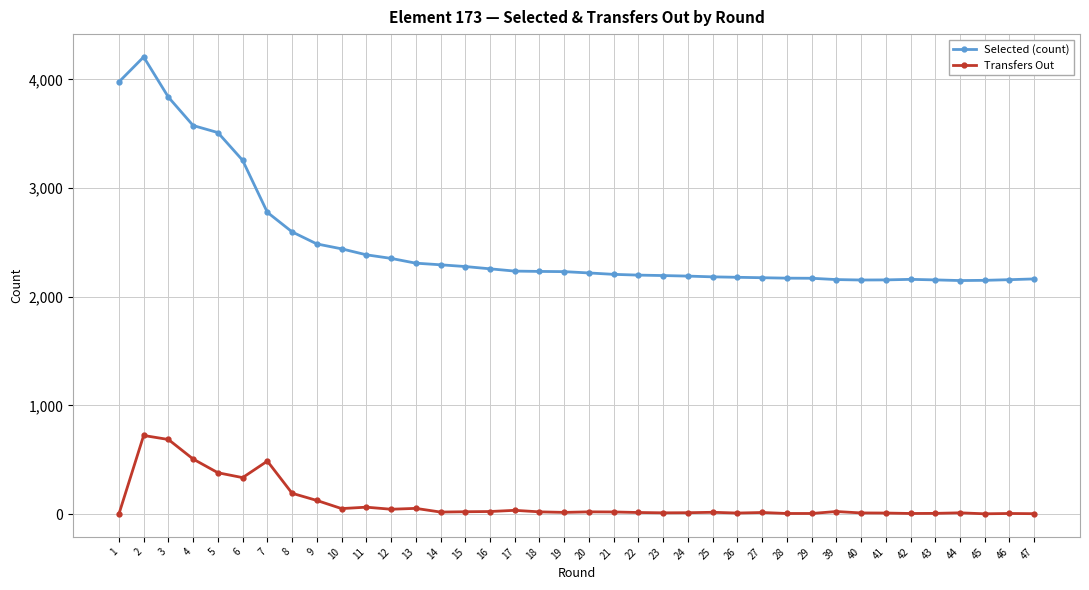

What is the average value of the Transfers Out series?

105